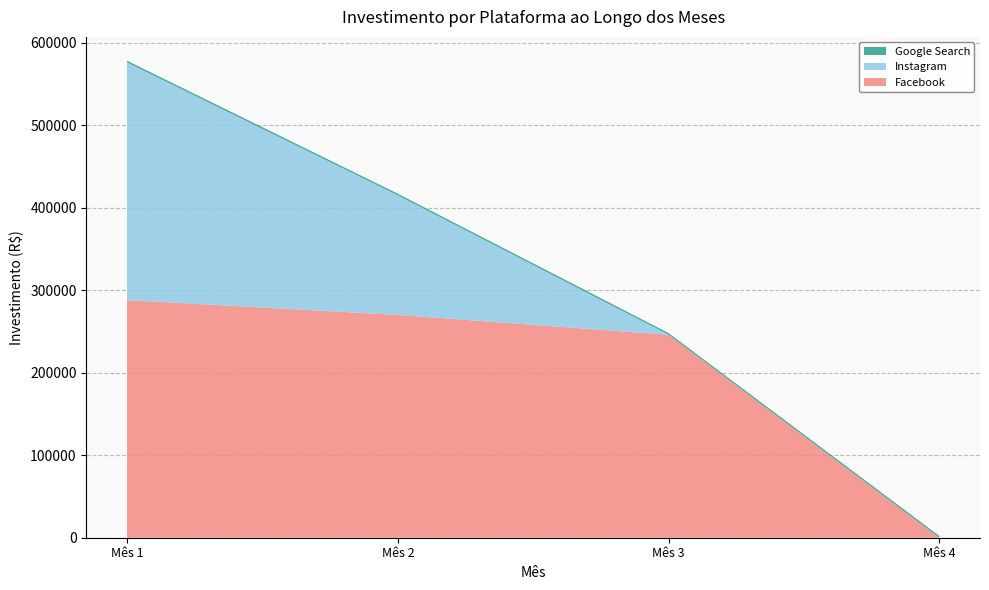

Reading left to right, list all the values displayed in this chart.

Facebook: 288000.0	270000.0	246000.0	0.0
Instagram: 288000.0	144987.1	0.0	0.0
Google Search: 2079.4	1937.2	1996.3	2124.0